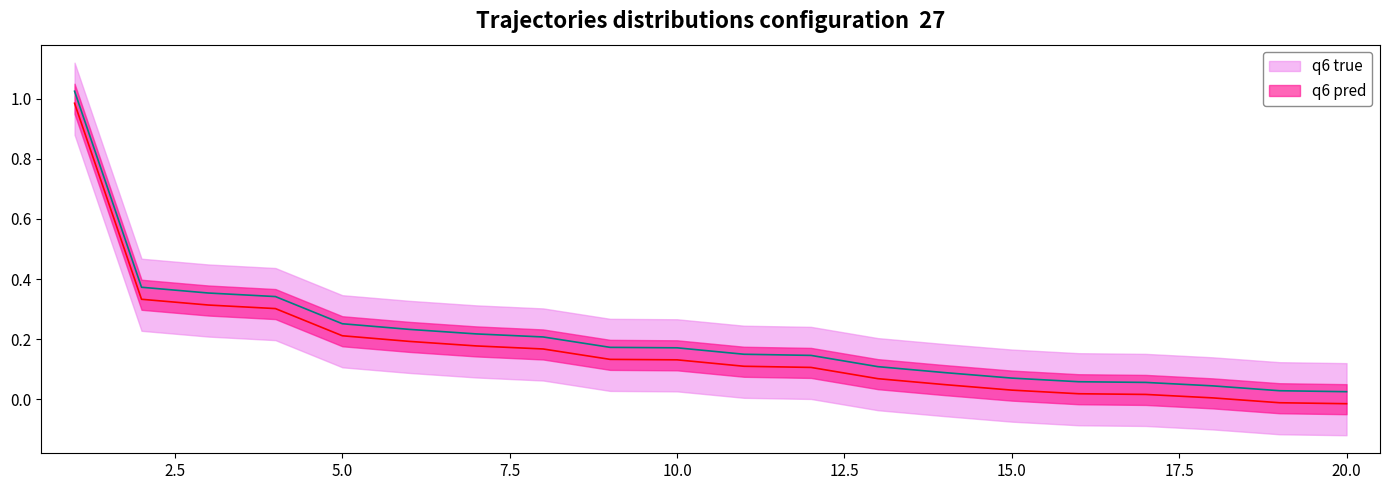

True or false: q6 true and q6 pred cross at least once.

False